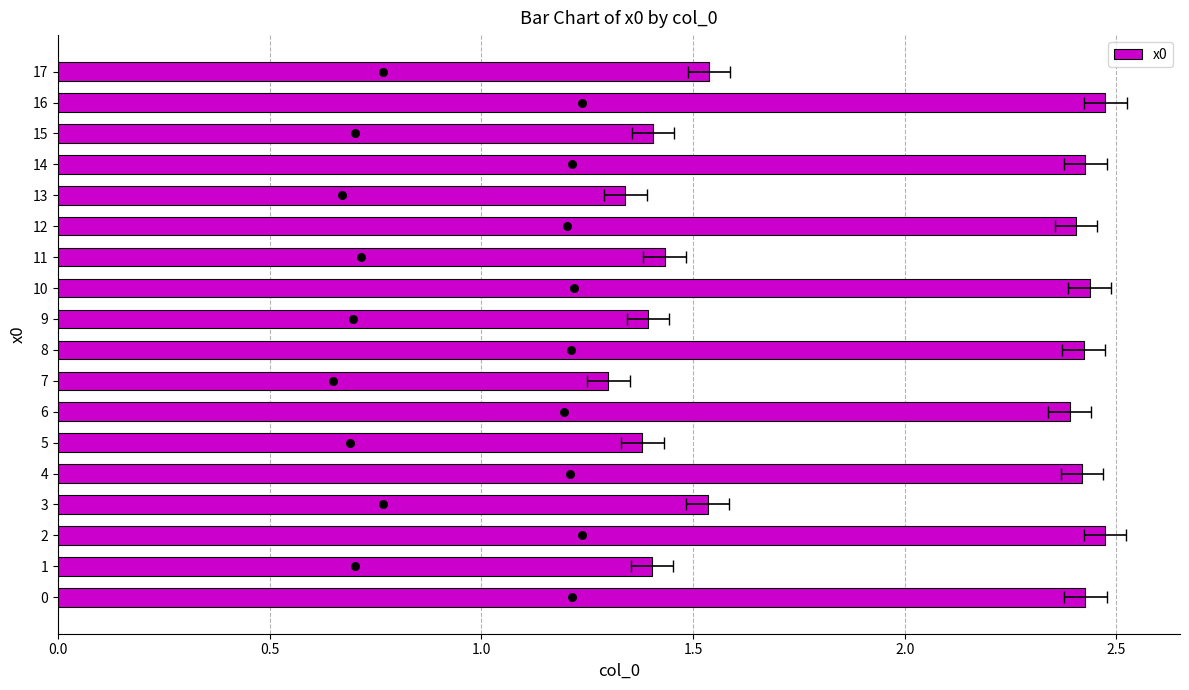

What is the change in value from 7 to 10?

+1.1